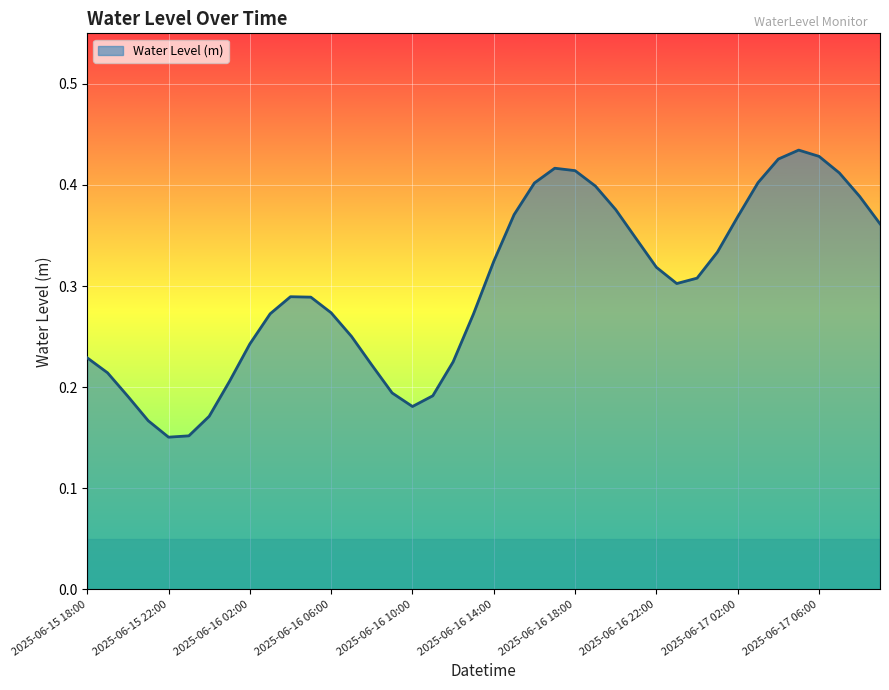

Does the chart display data point markers on the line(s)?

No